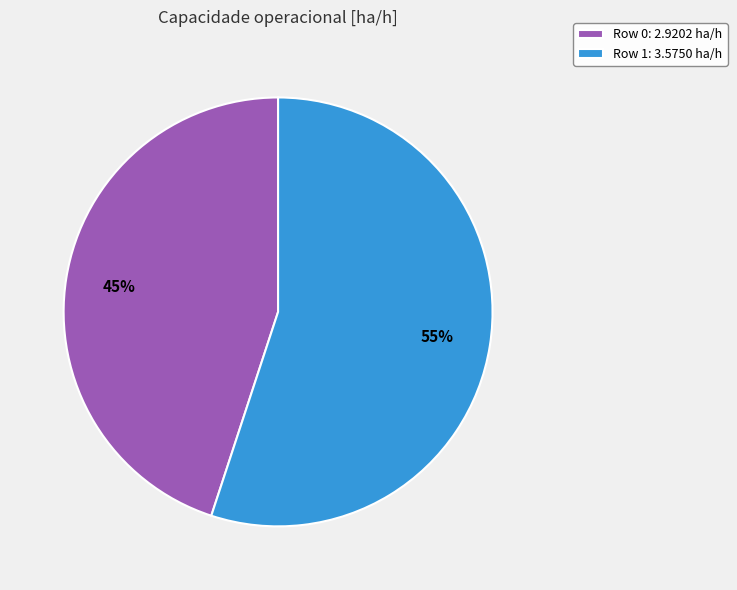

Is it true that Row 1 is 55% of the pie?

True